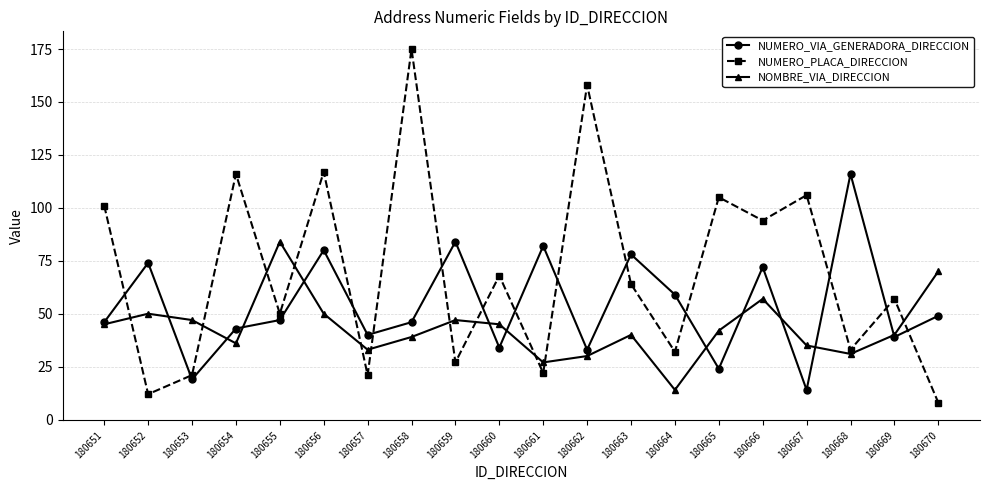

What are all the series names shown in the legend?

NUMERO_VIA_GENERADORA_DIRECCION, NUMERO_PLACA_DIRECCION, NOMBRE_VIA_DIRECCION